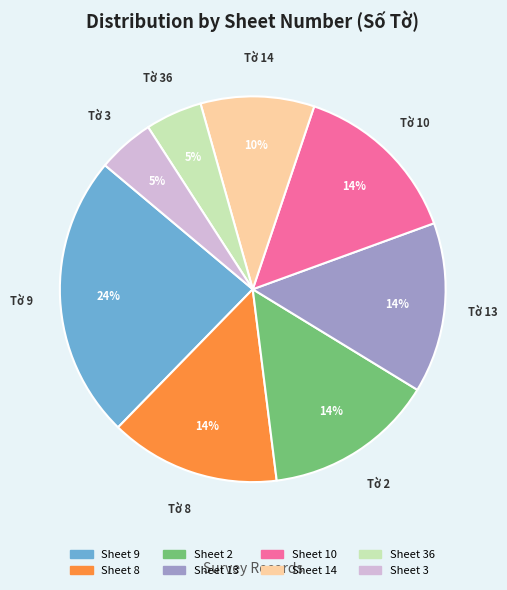

How many slices are in this pie chart?

8